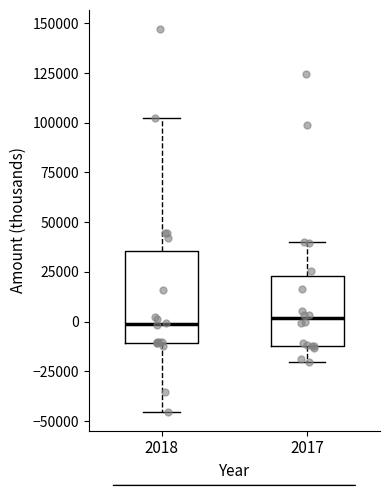

Reading left to right, transcribe this box plot: for each box, give where its median line is, the range the box spans, and where its two whiskers end, as read against the y-axis. The values are not printed on the chart, so give them approximately, as read against the axis.

2018: median 0, box -10000 to 35000, whiskers -45000 to 100000
2017: median 0, box -10000 to 25000, whiskers -20000 to 40000